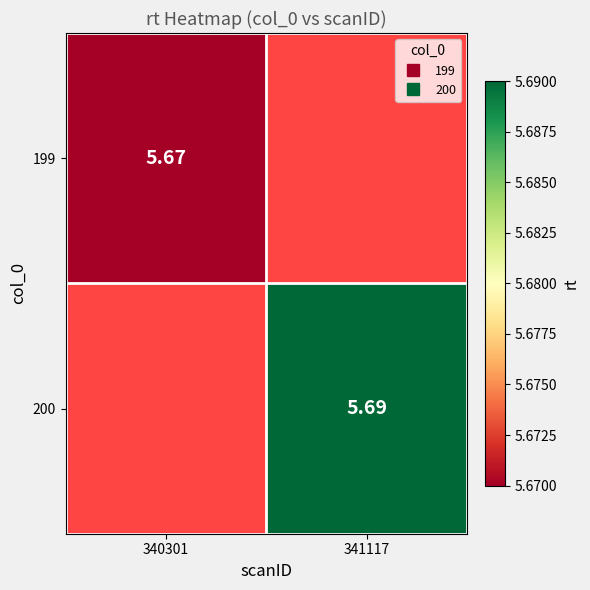

How many series are shown in this chart?

2